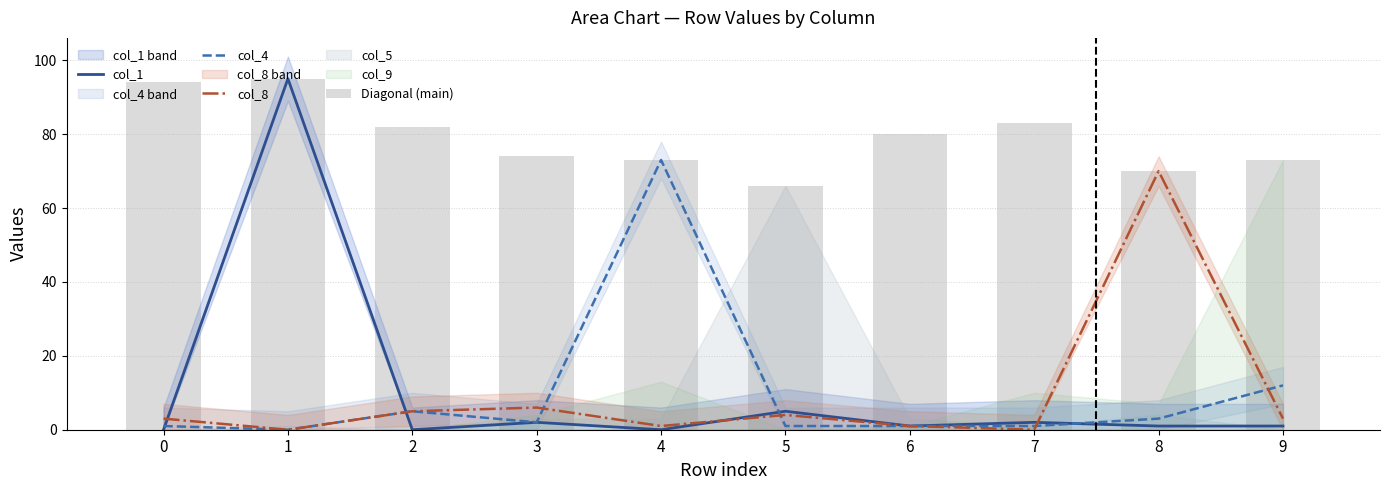

The col_1 series shows 0 at 8. True or false?

False